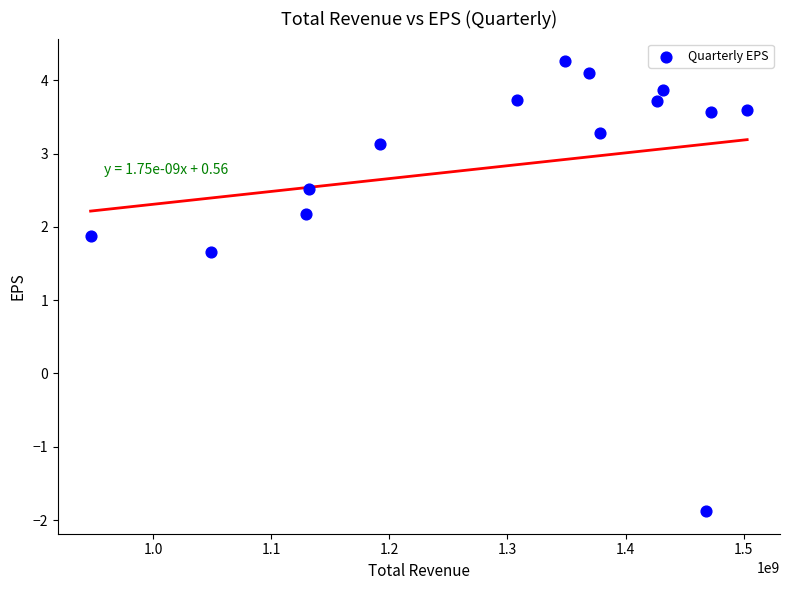

What is the range of X values (max minus min)?

556000000.0